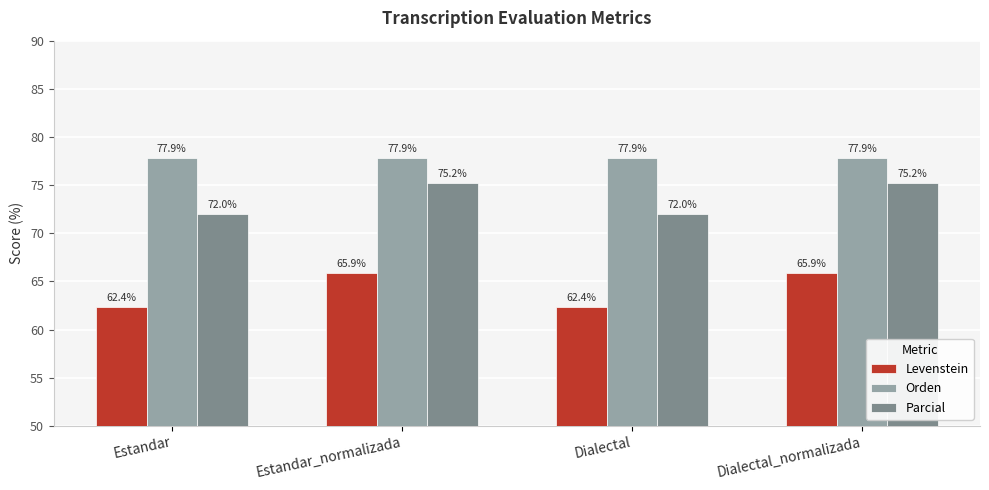

The value of Parcial at Estandar is 72.0. True or false?

True